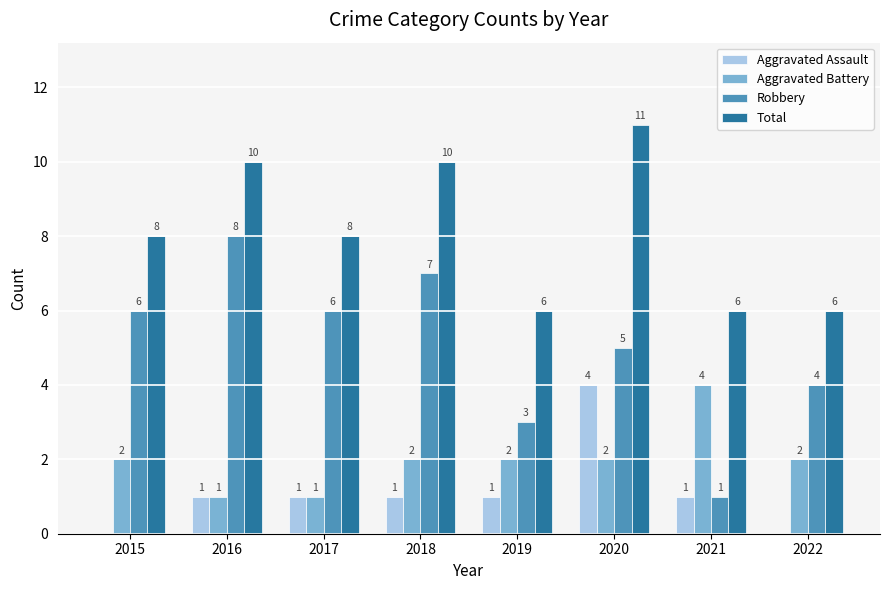

At which label does Robbery reach its peak?

2016